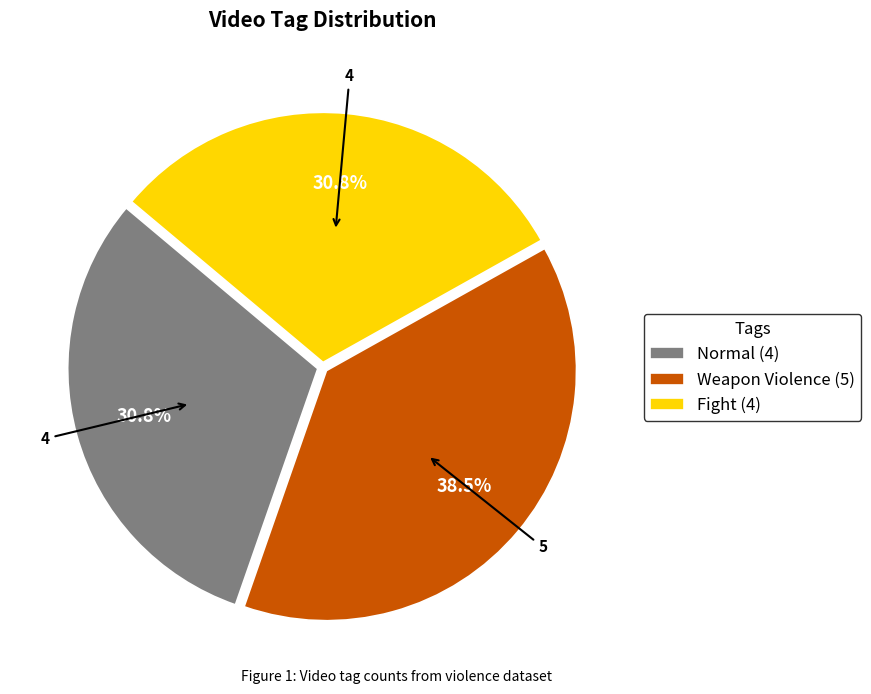

To the nearest percent, what is the difference between the largest and smallest slice percentages?

8%